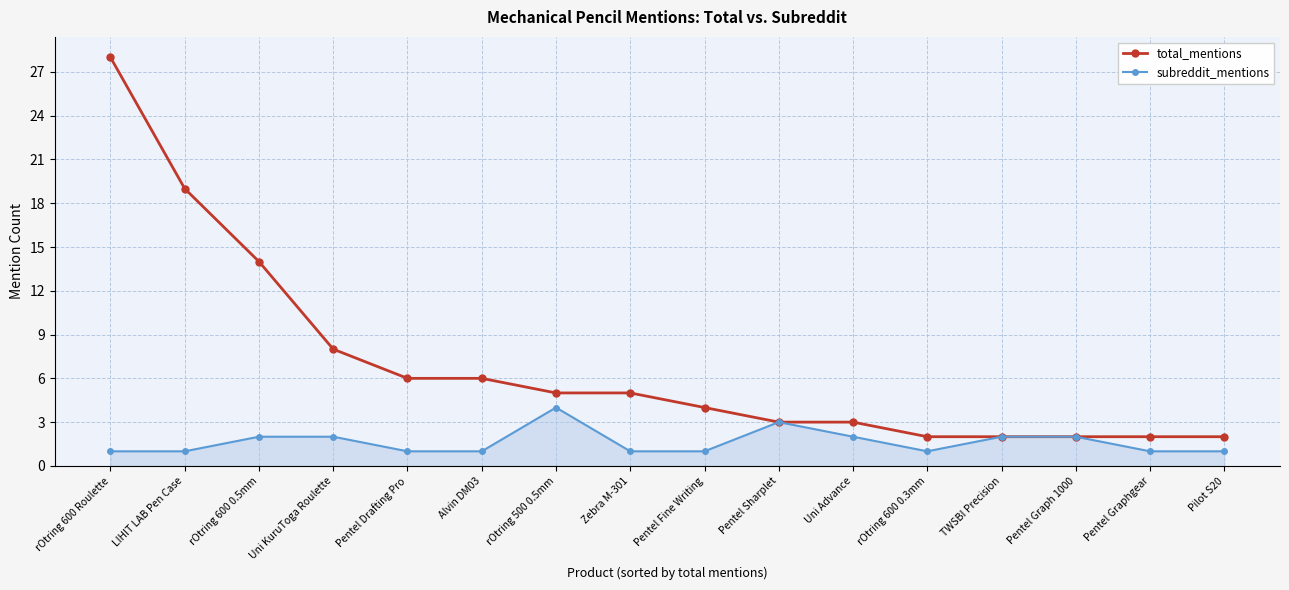

What is the sum of all subreddit_mentions values?

26